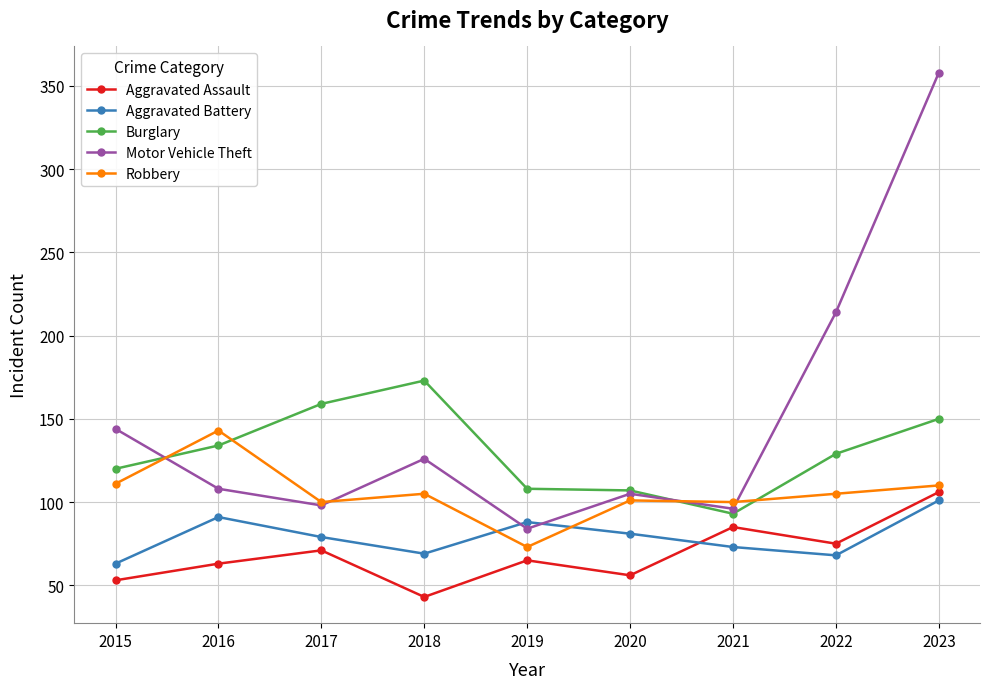

Count the number of categories in the chart.

9